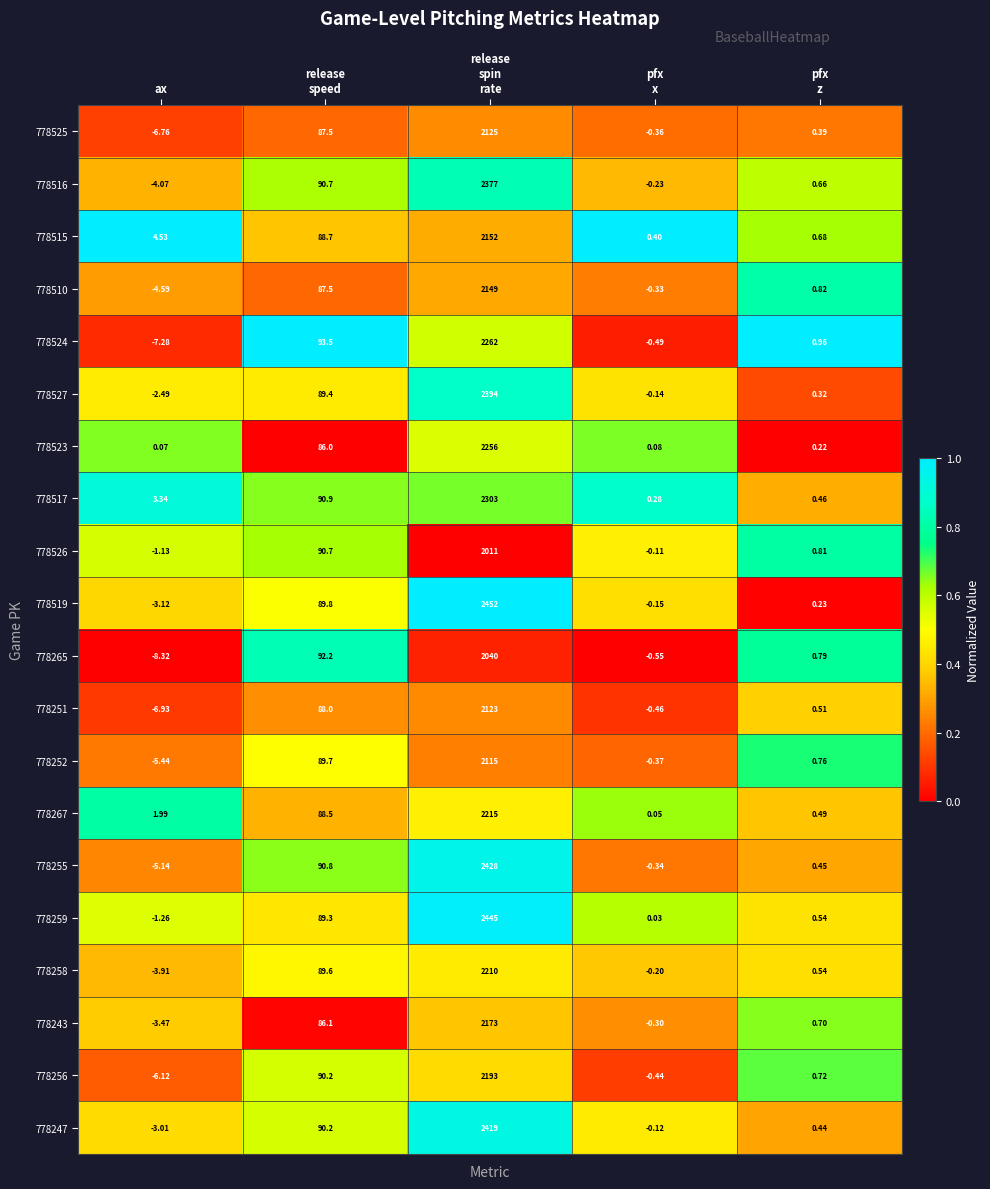

At which label does 778510 reach its minimum?

ax